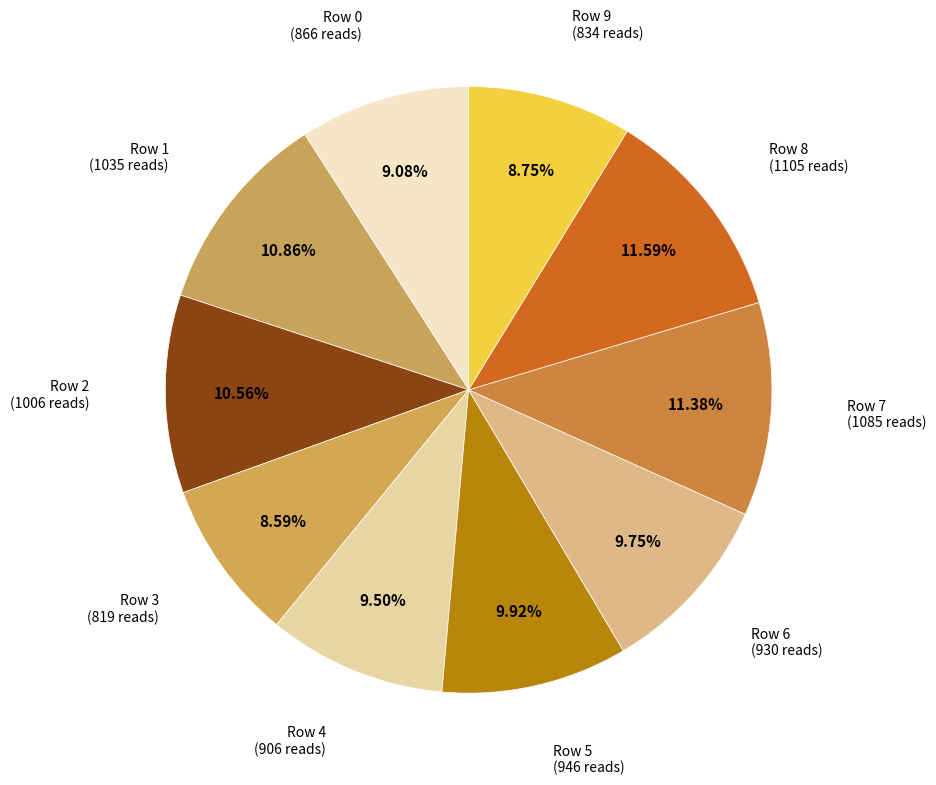

Does Row 9 account for over 50% of the chart?

No